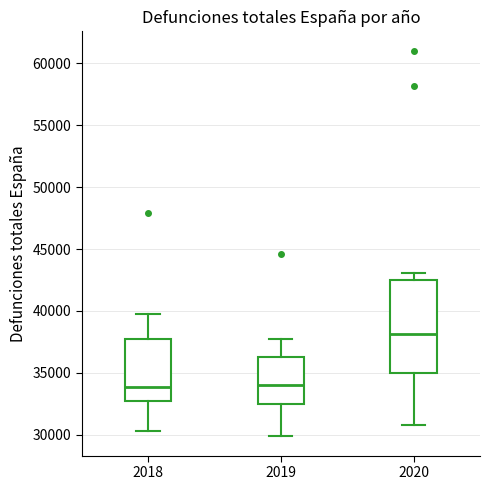

Which box is the tallest, from its lower edge to its upper edge?

2020